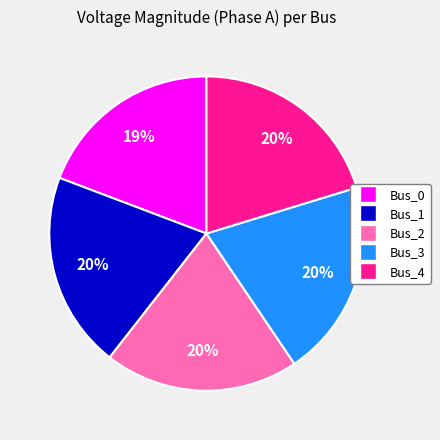

Is it true that Bus_0 is 19% of the pie?

True